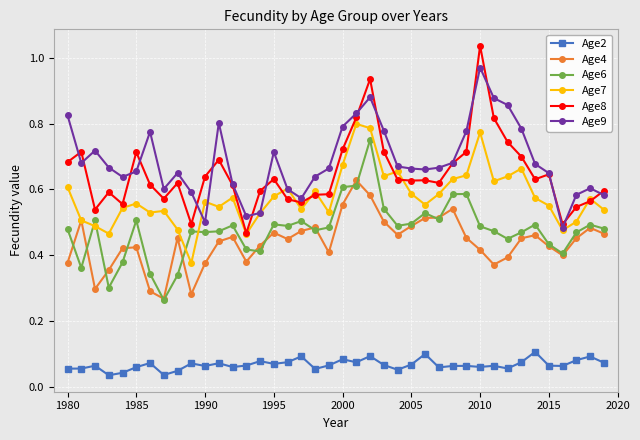

List the series in order of their peak value, lowest first.

Age2, Age4, Age6, Age7, Age9, Age8